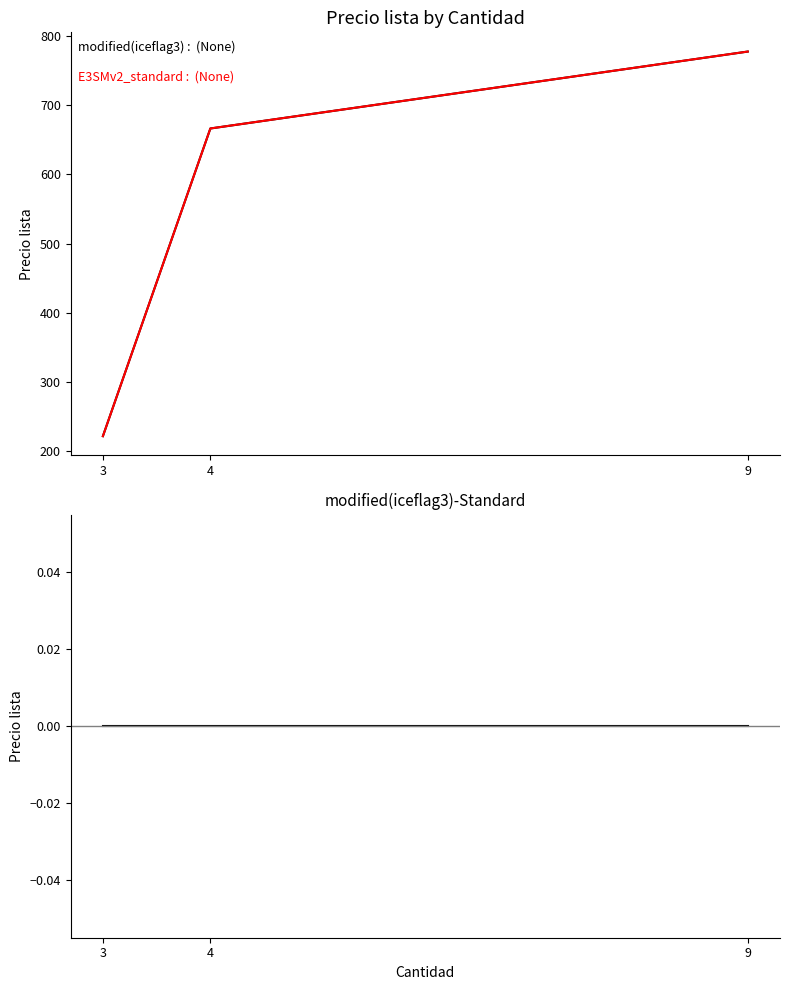

At which label is modified(iceflag3) closest to 499?

4